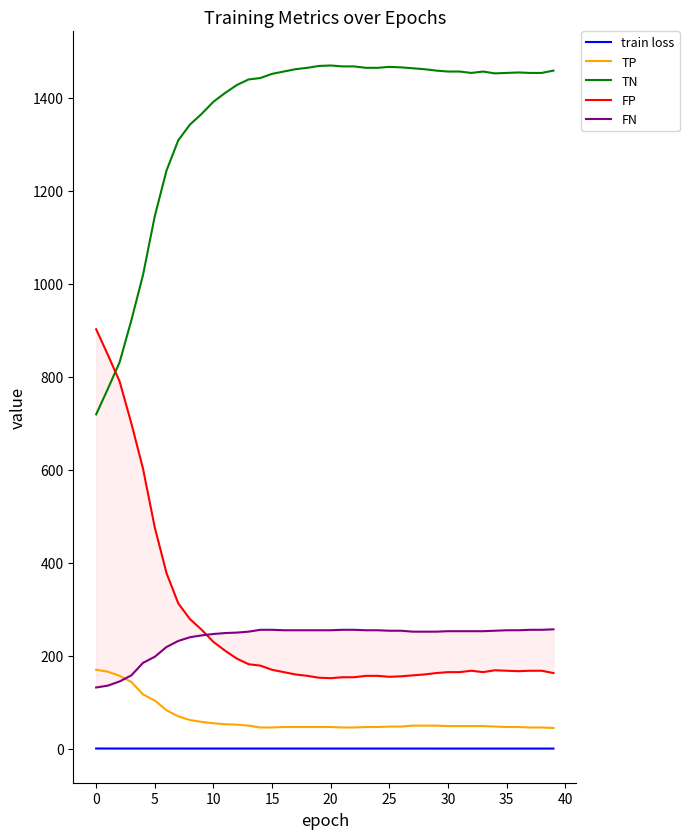

True or false: TN and train loss cross at least once.

False